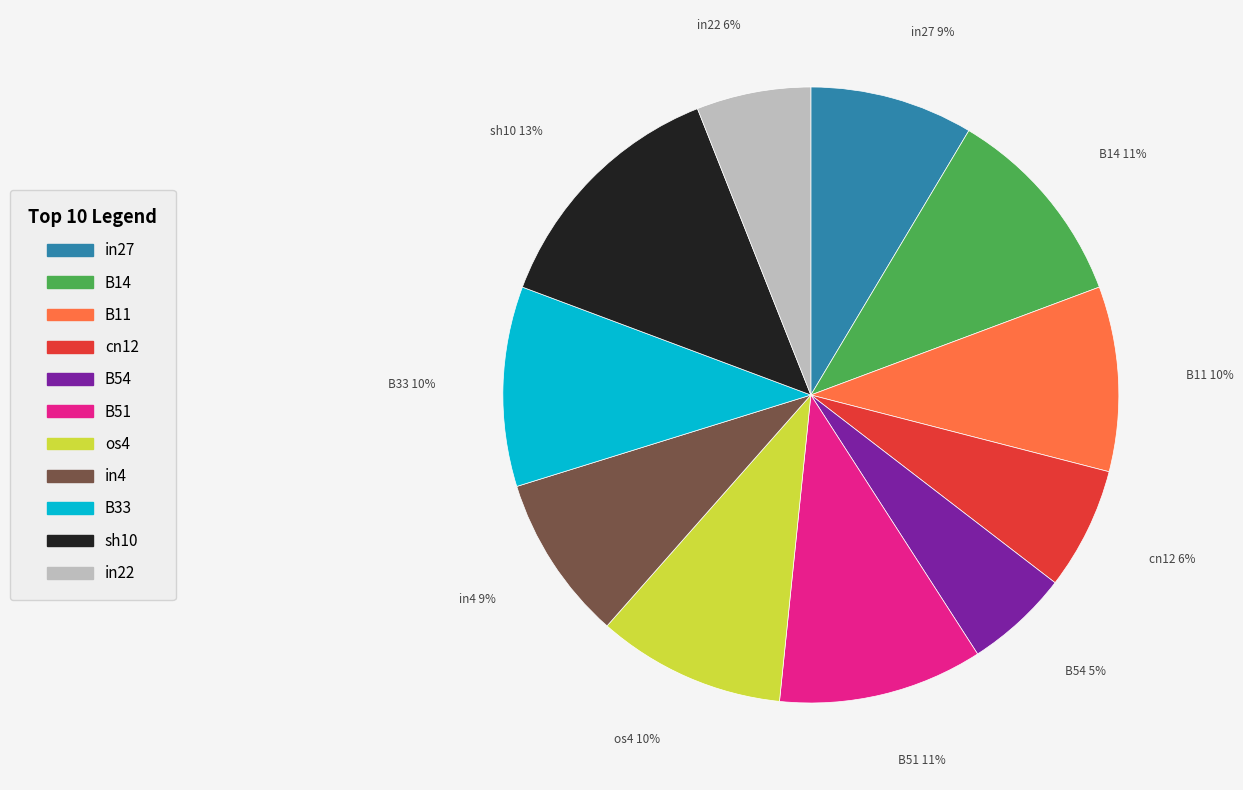

Which slice is the smallest?

B54